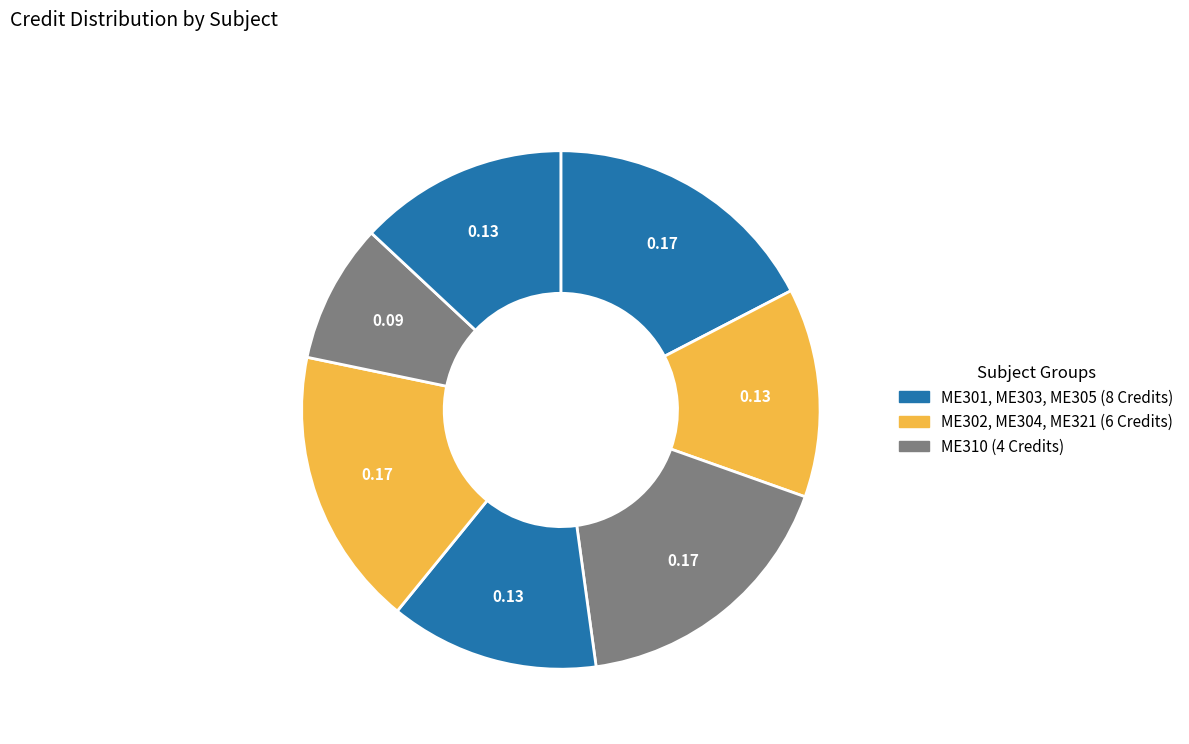

How many slices are in this pie chart?

7